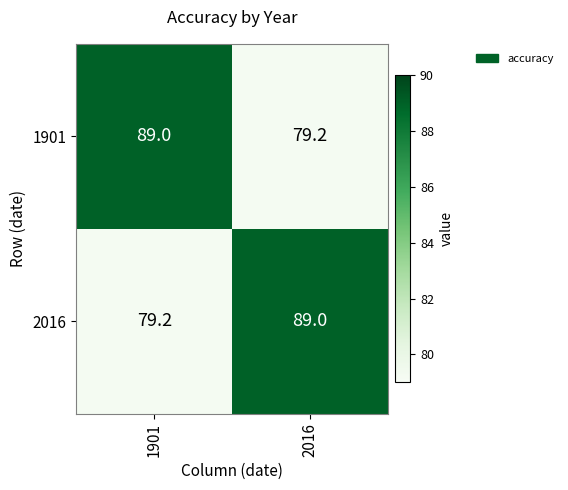

At 1901, list the series in order from smallest to largest.

2016, 1901